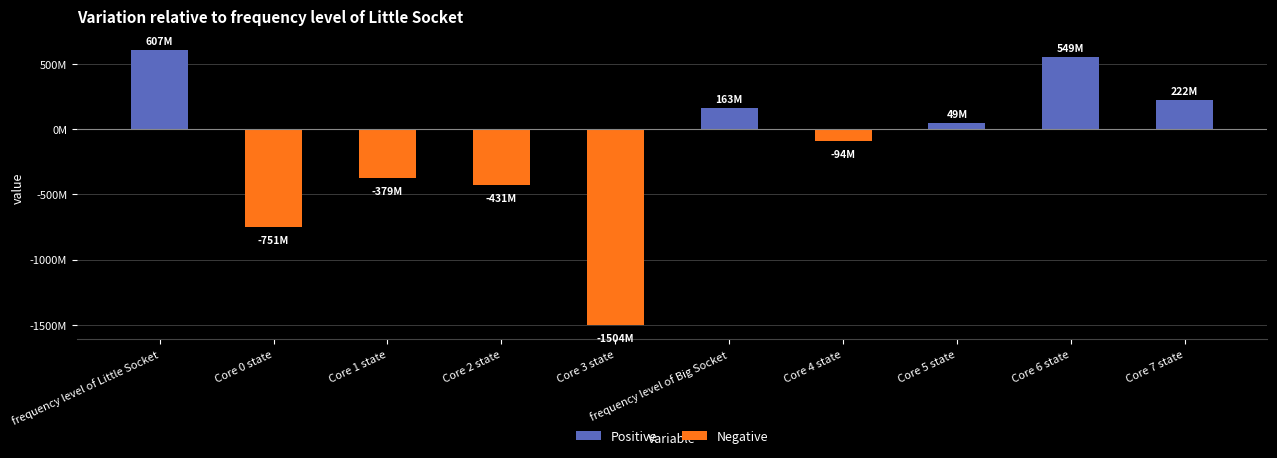

List the labels in order of value, smallest first.

Core 3 state, Core 0 state, Core 2 state, Core 1 state, Core 4 state, Core 5 state, frequency level of Big Socket, Core 7 state, Core 6 state, frequency level of Little Socket